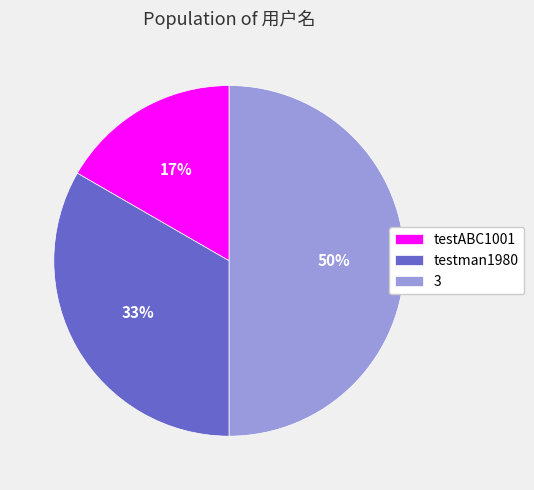

Which category has the biggest portion of the pie?

3